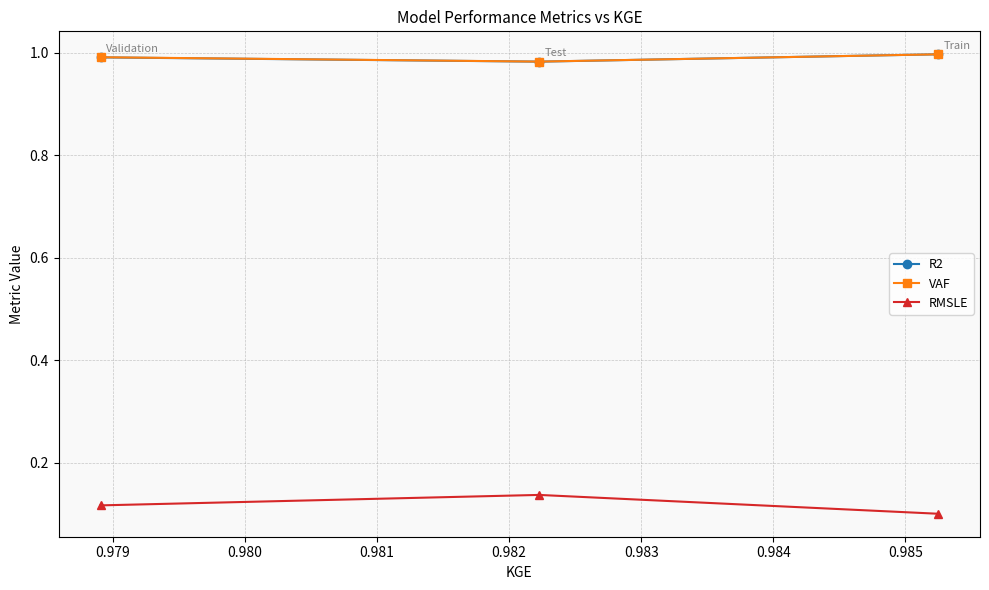

At how many categories does at least one series exceed 0?

3